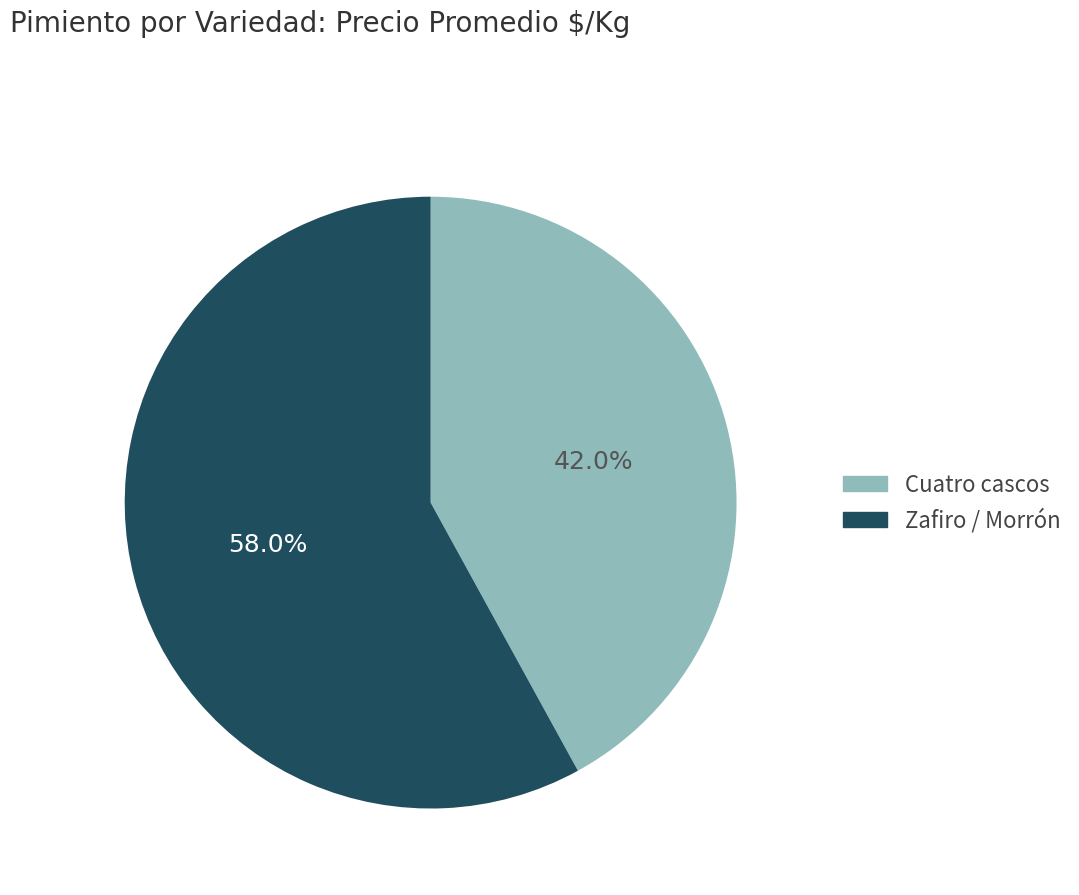

What is the ratio of the value at Zafiro / Morrón to the value at Cuatro cascos?

1.4